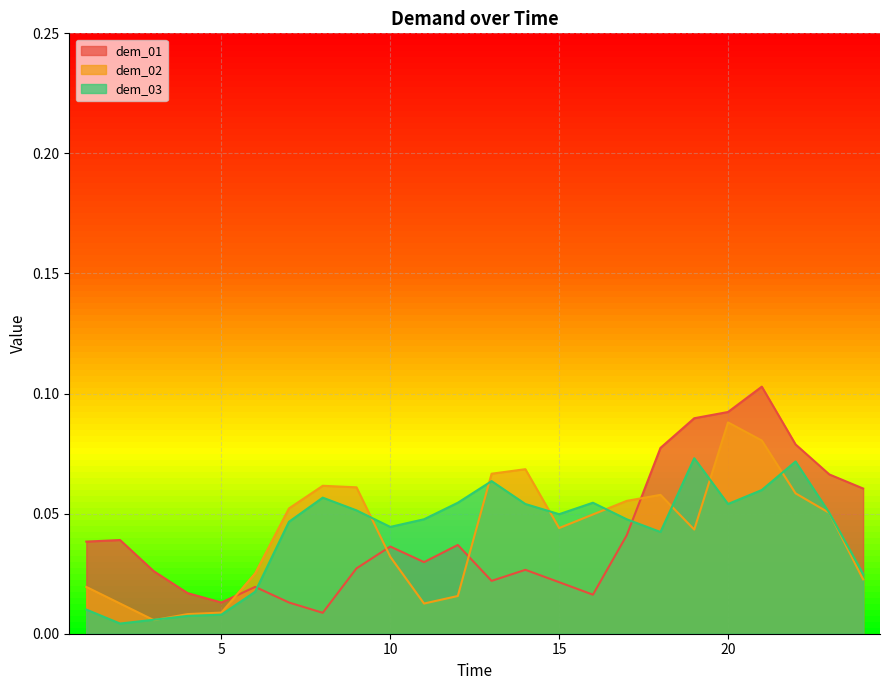

True or false: dem_02 has more than 1 interior local peaks.

True